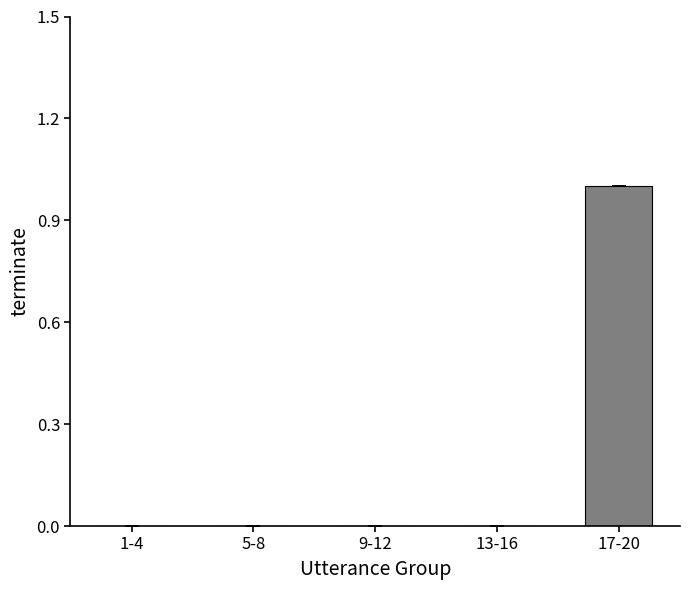

Reading left to right, list all the values displayed in this chart.

1-4=0	5-8=0	9-12=0	13-16=0	17-20=1